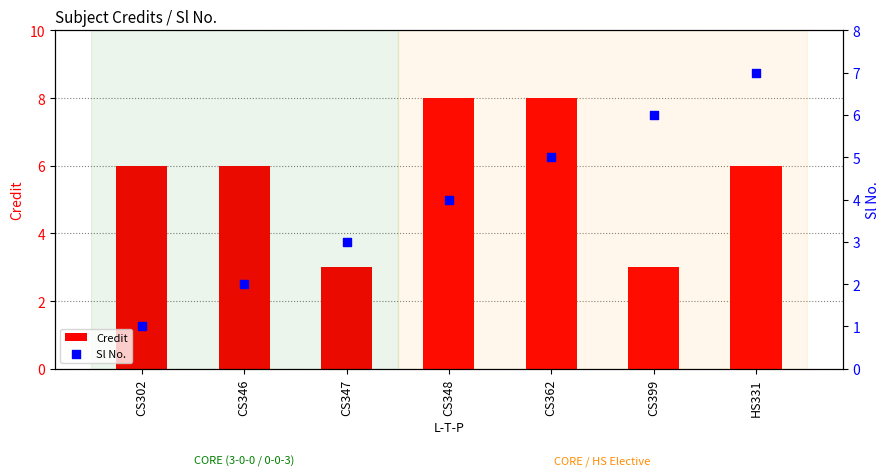

Which series contains the lowest Y value?

Sl No.